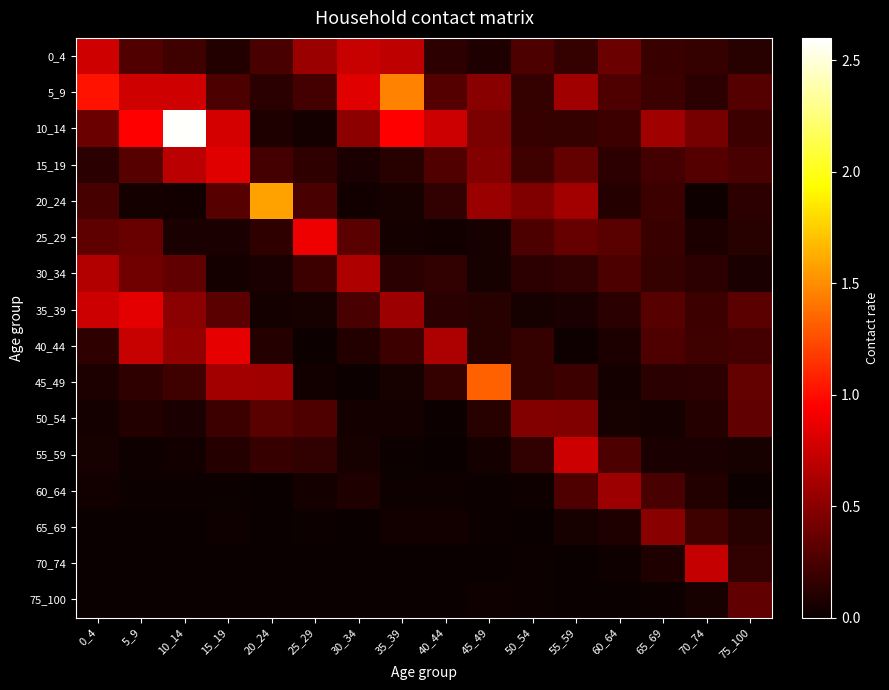

At which category is the sum across all series the highest?

10_14